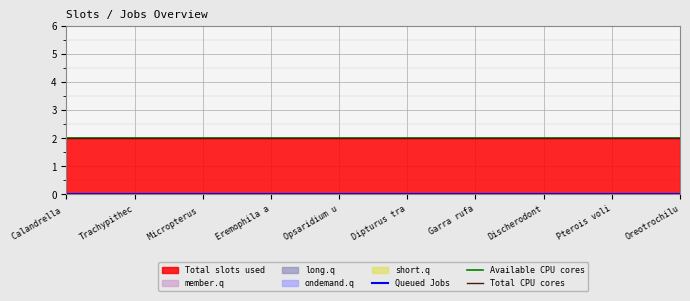

Which has a higher value, Eremophila alpestris or Calandrella cinerea?

Eremophila alpestris